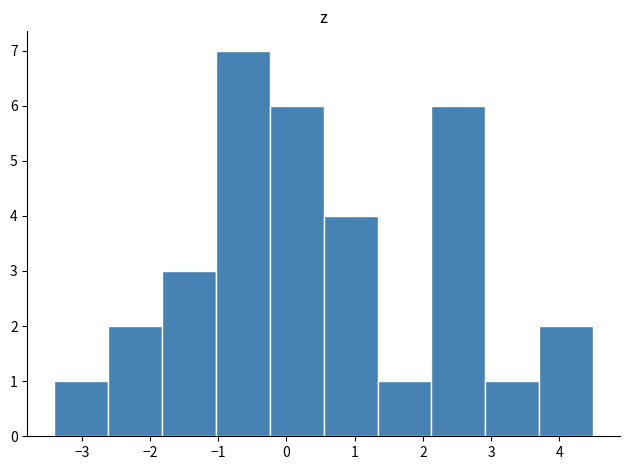

Reading left to right, list every bar in this chart as the range it spans on the x-axis followed by its height. Neither the bar edges nor the heights are printed on the chart, so give them approximately, as read against the axes.

-3.4 to -2.6: 1
-2.6 to -1.8: 2
-1.8 to -1.0: 3
-1.0 to -0.2: 7
-0.2 to 0.5: 6
0.5 to 1.3: 4
1.3 to 2.1: 1
2.1 to 2.9: 6
2.9 to 3.7: 1
3.7 to 4.5: 2